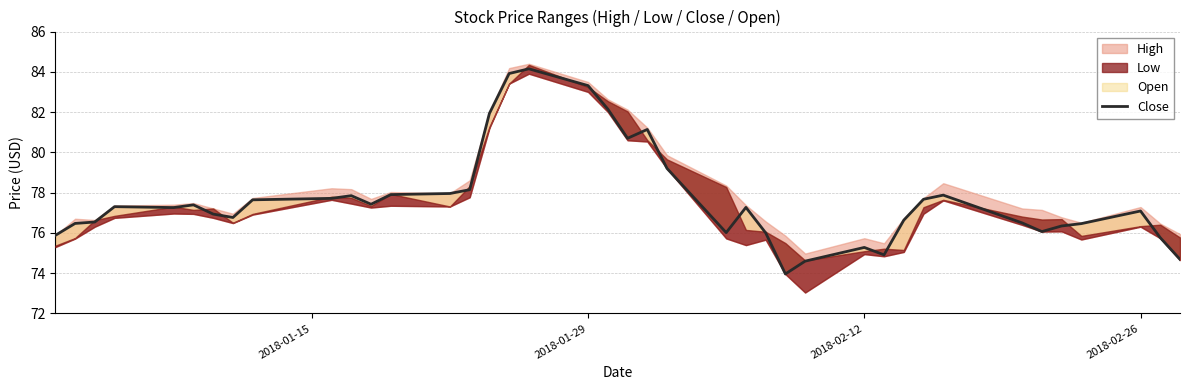

Is it true that the value at 30 is 130.9?

False